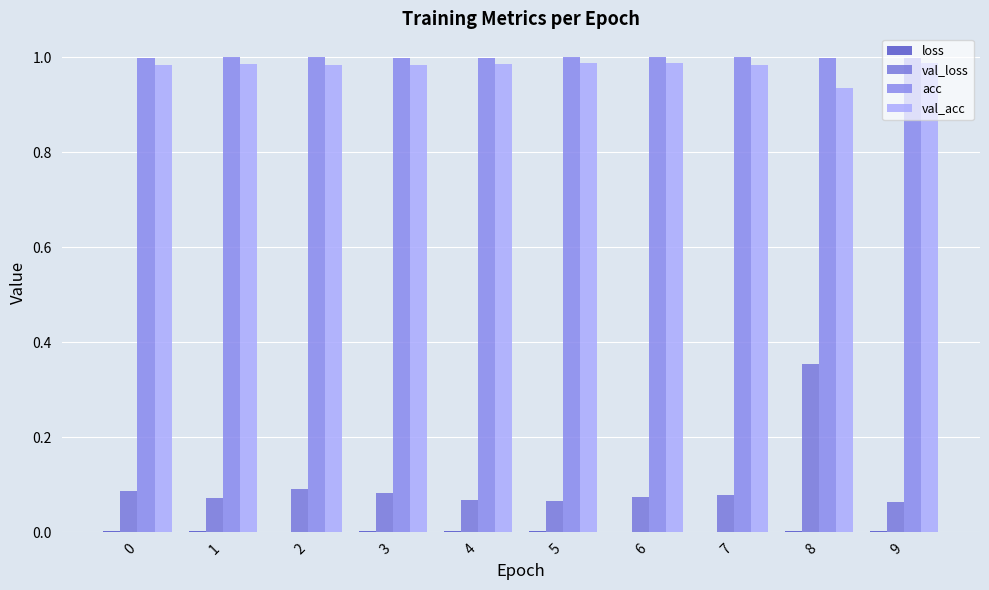

Which series has the largest total across all categories?

acc